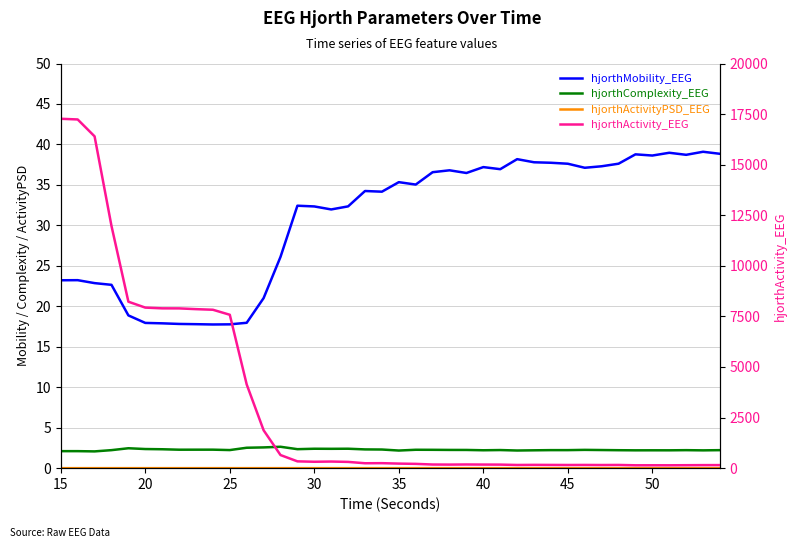

Where does the hjorthActivity_EEG series first go above 242?

15